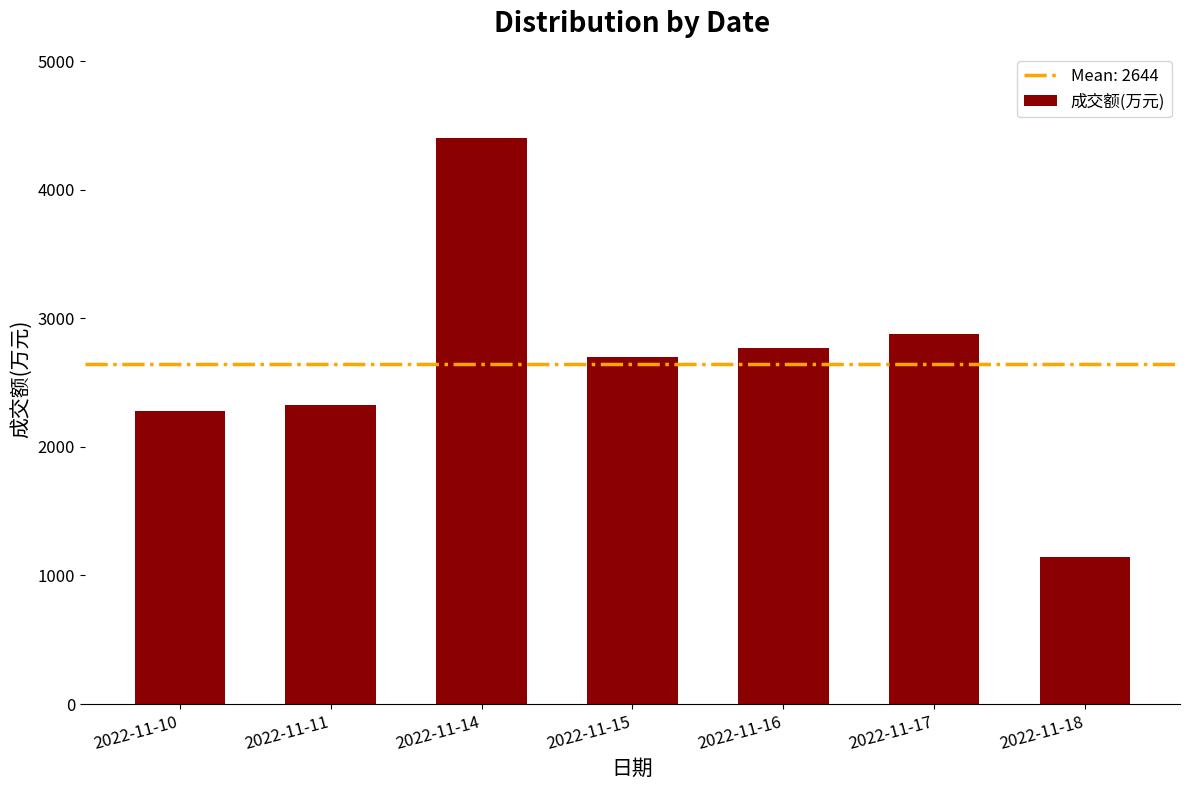

What is the value of the 4th bar from the left?

2697